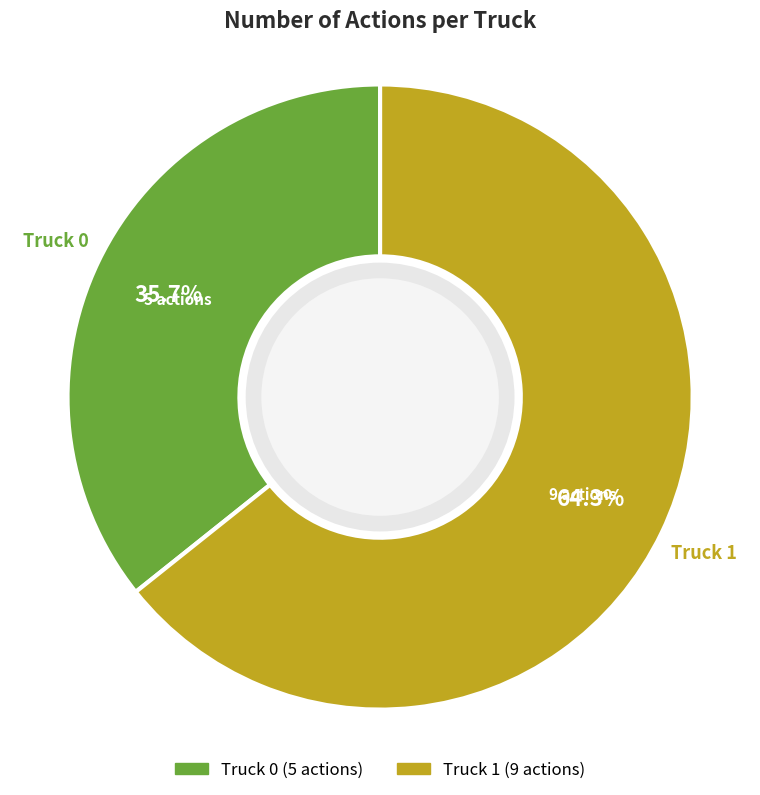

Is there any slice that represents more than half of the pie?

Yes